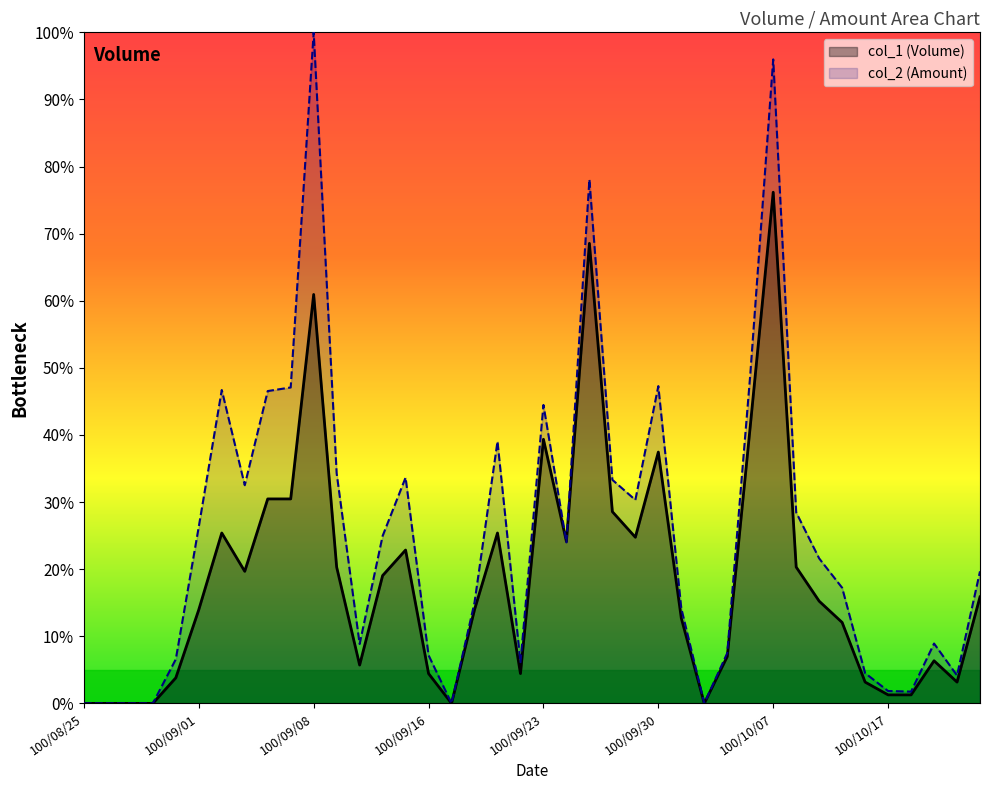

At which category does the chart reach its minimum across all series?

100/08/25